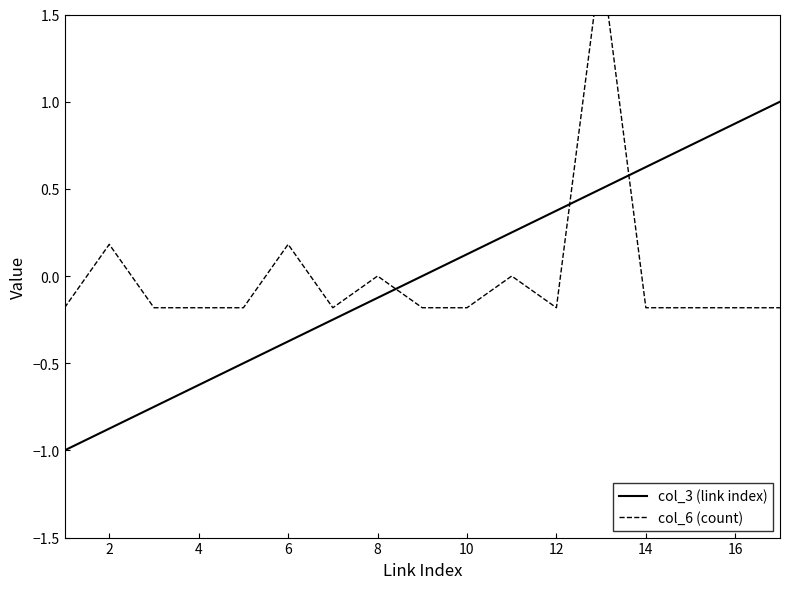

The value of col_3 (link index) at 16 is 0.9. True or false?

True